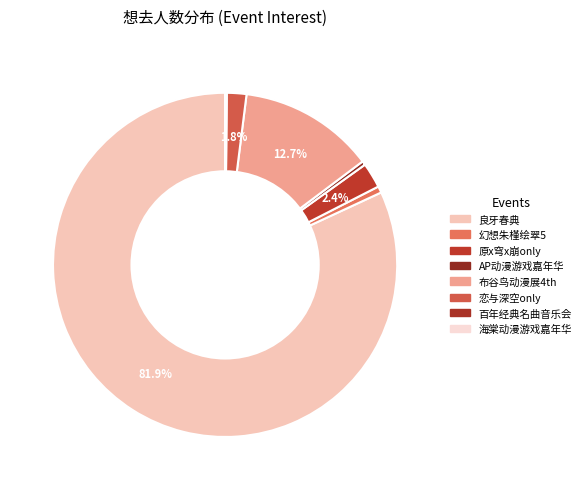

Is there a majority slice in this chart?

Yes